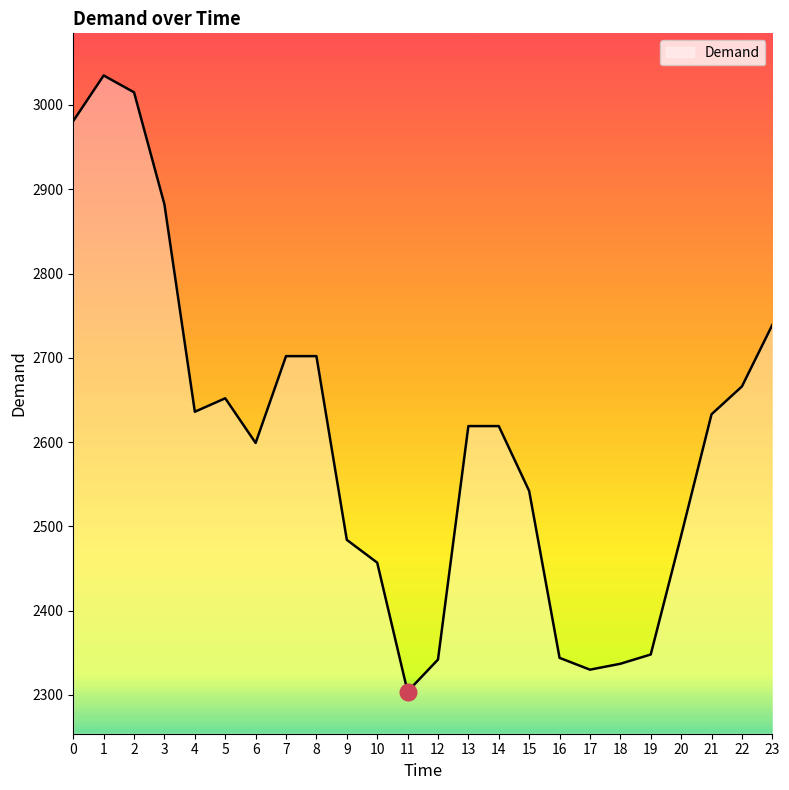

At which category does the data reach its first local peak?

1